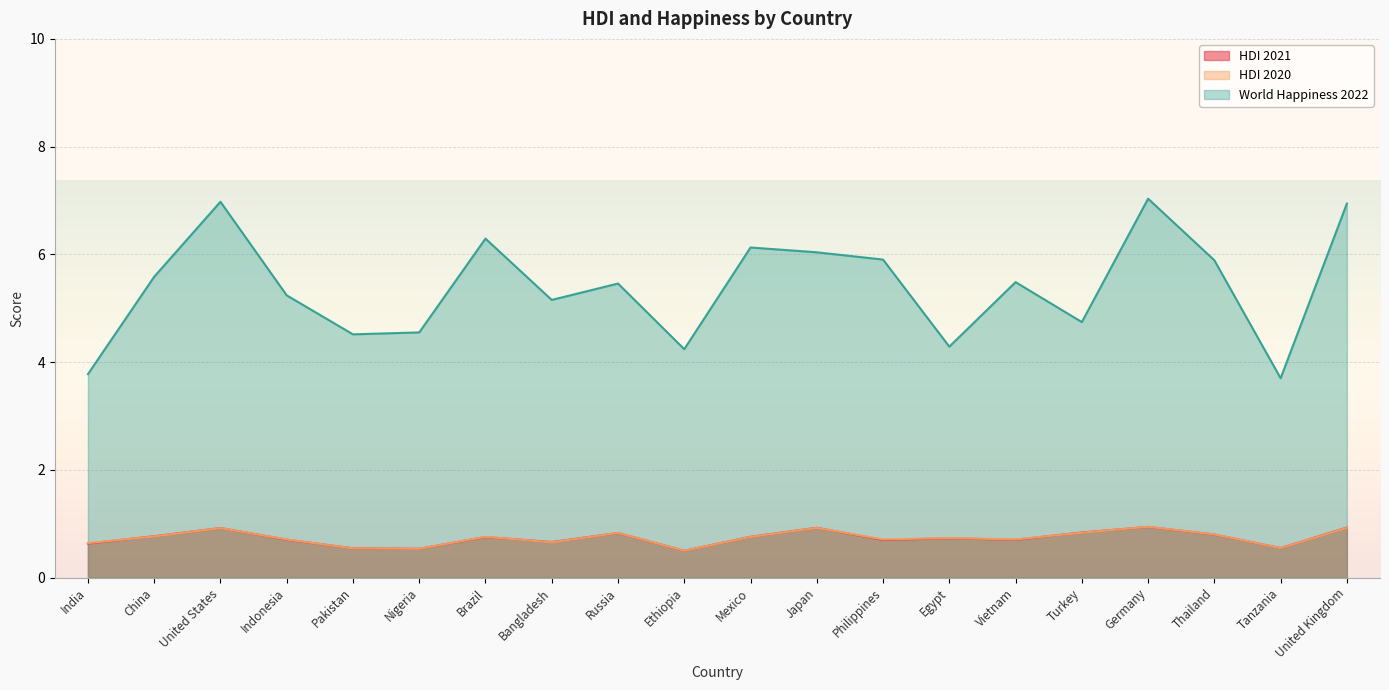

True or false: World Happiness 2022 and HDI 2021 cross at least once.

False